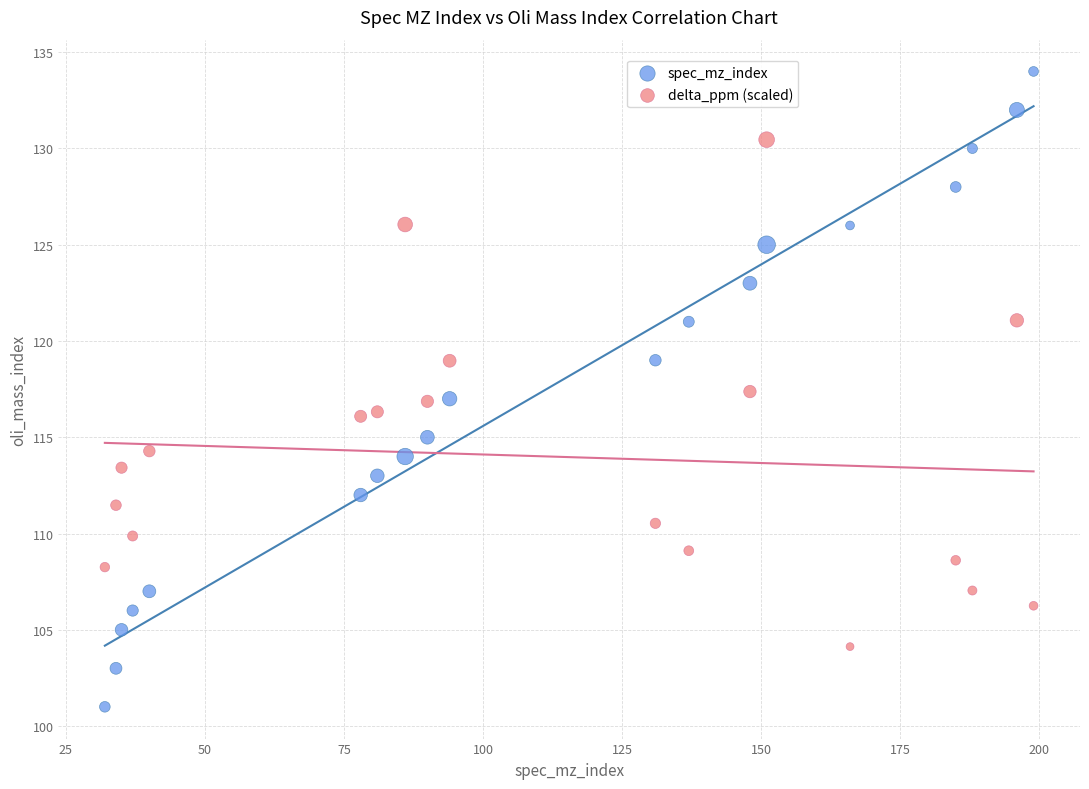

Across all data points, what is the range of Y values (max minus min)?

33.0